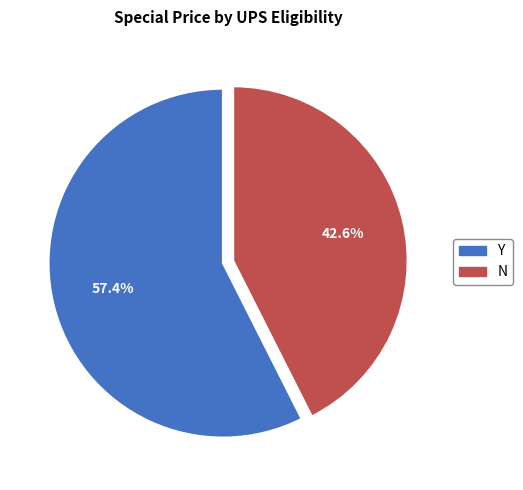

To the nearest percent, what is the average slice percentage?

50%